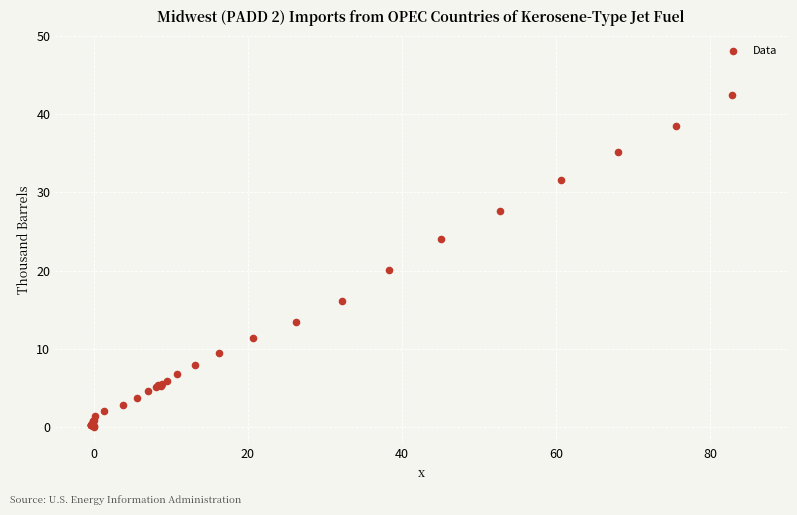

What Y value in the scatter plot is closest to 21?

20.1